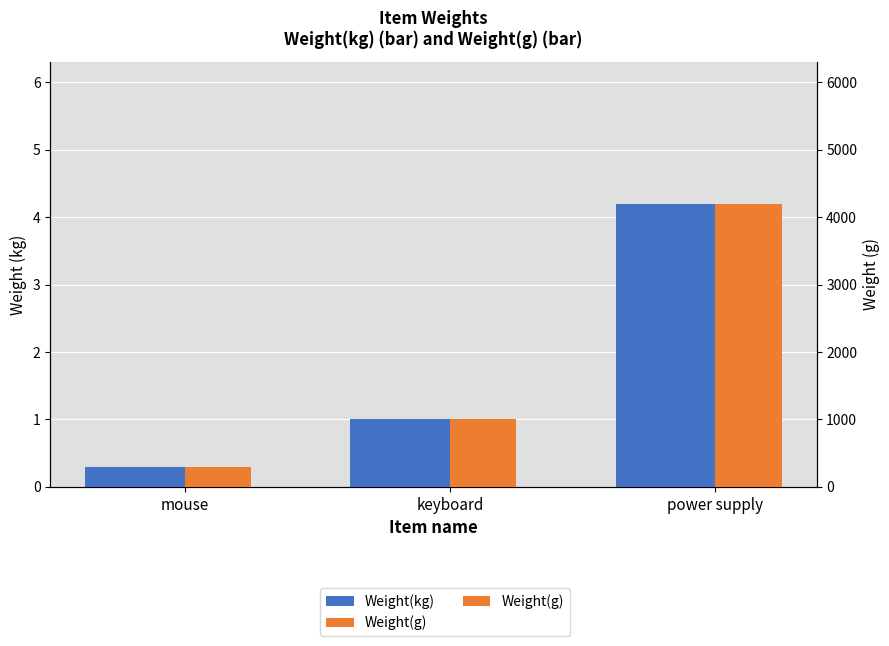

What is the label of the 2nd bar from the left?

keyboard